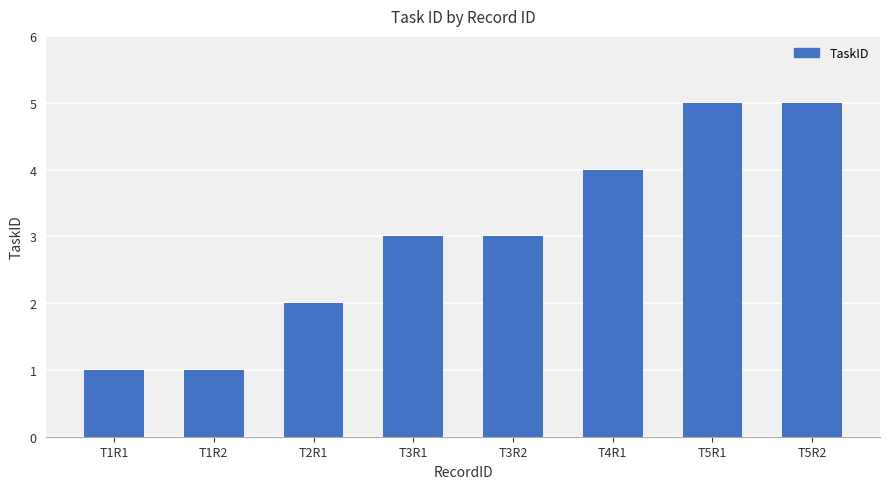

The value at T2R1 is 2. True or false?

True